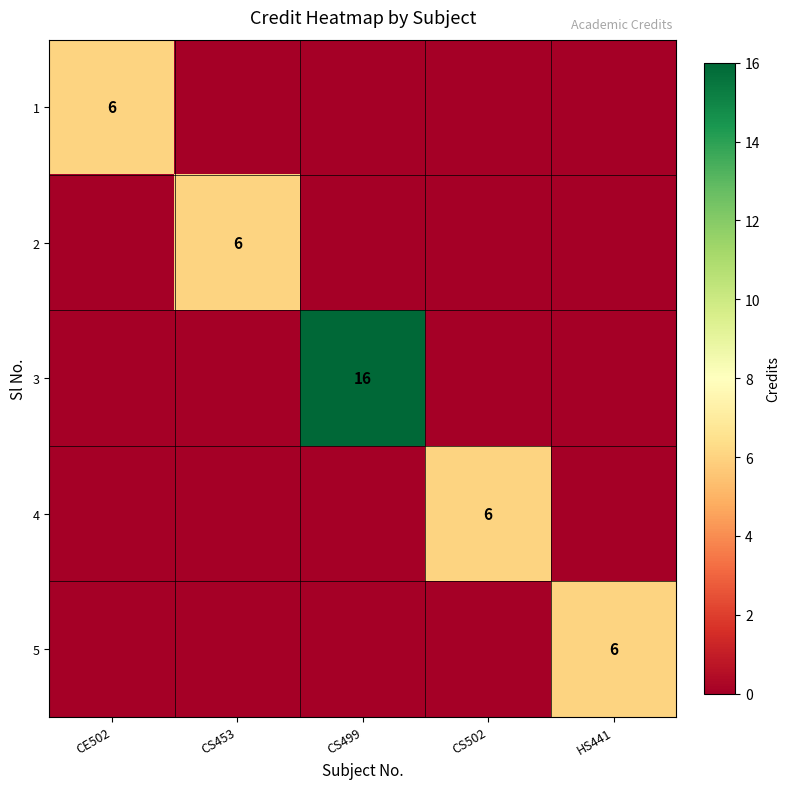

How many values in 3 are above zero?

1